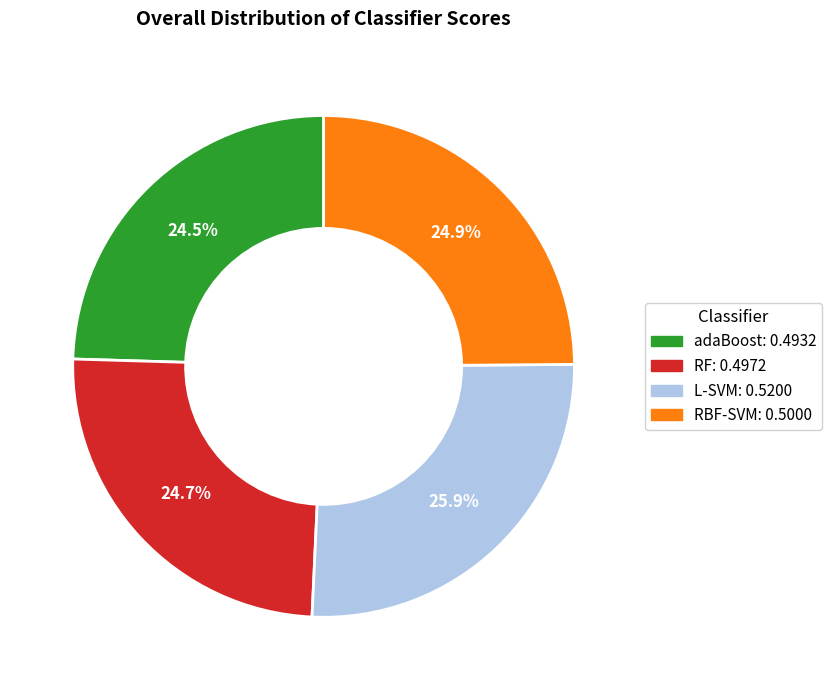

Count the number of slices in the pie.

4